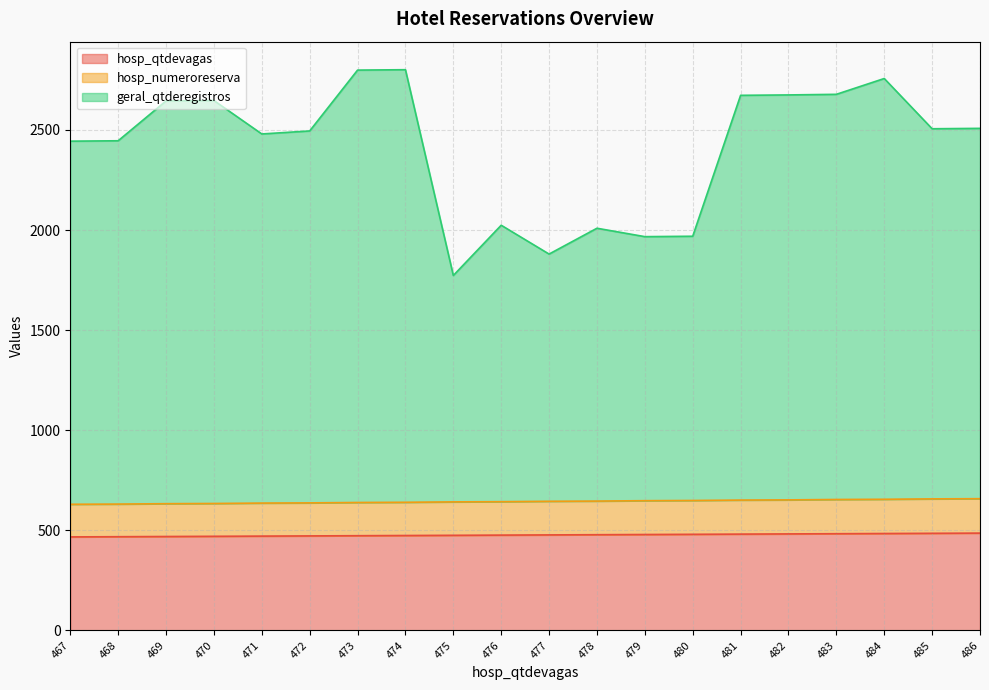

How many values in the hosp_numeroreserva series are below 645?

10